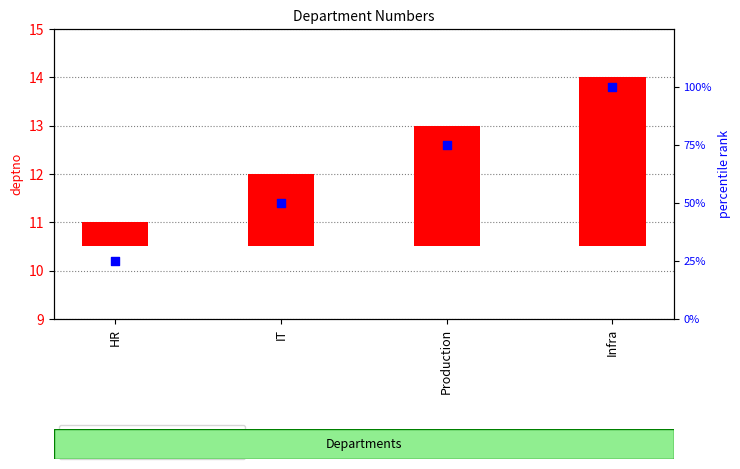

Which series has the largest total across all categories?

percentile rank within sample